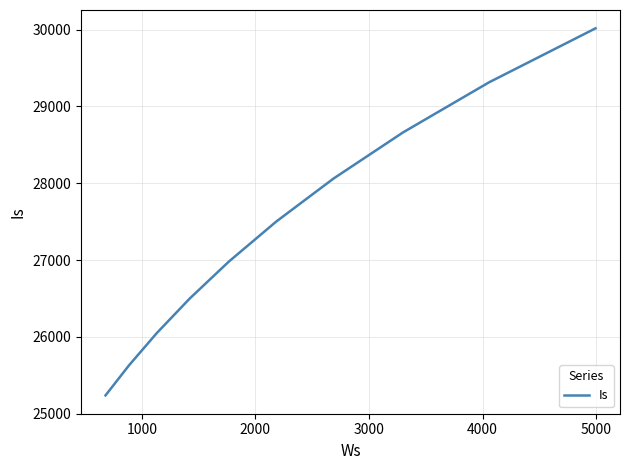

What is the difference between the maximum and minimum values?

4778.0